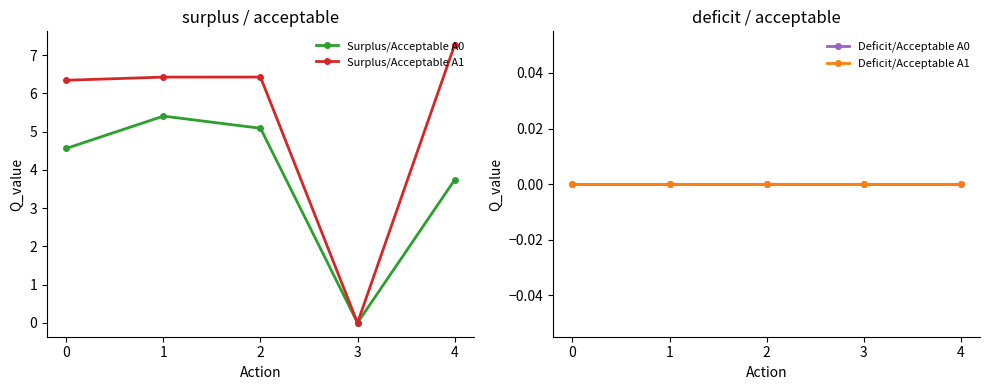

Is it true that Surplus/Acceptable A0 equals 2.1 at 1?

False